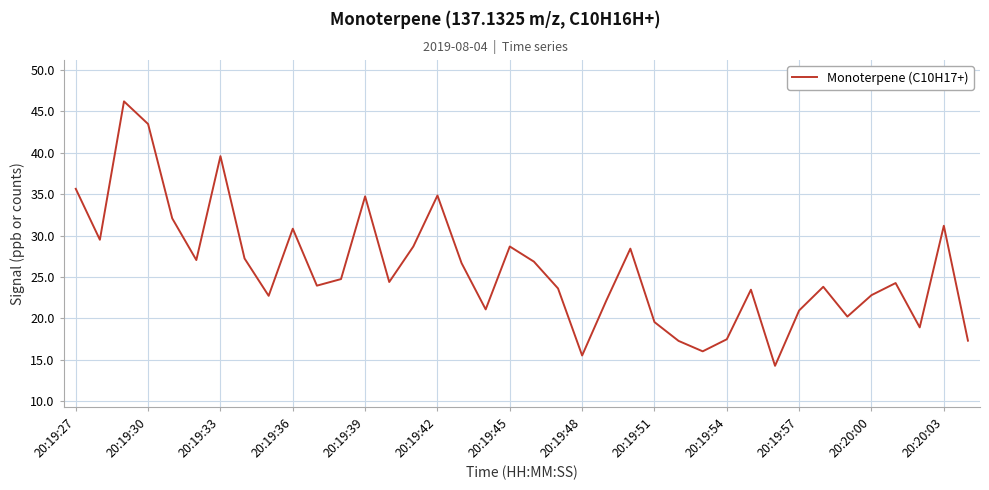

What is the smallest value displayed?

14.3